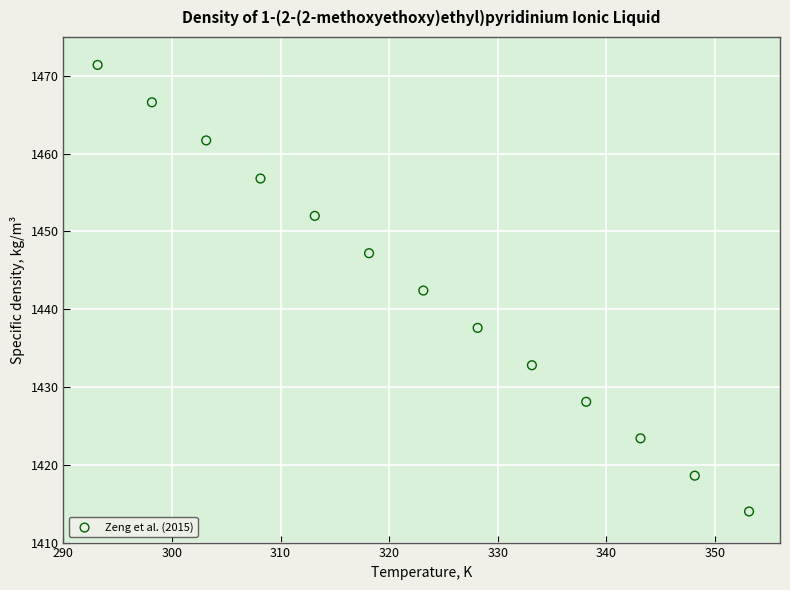

What is the range of X values (max minus min)?

60.0